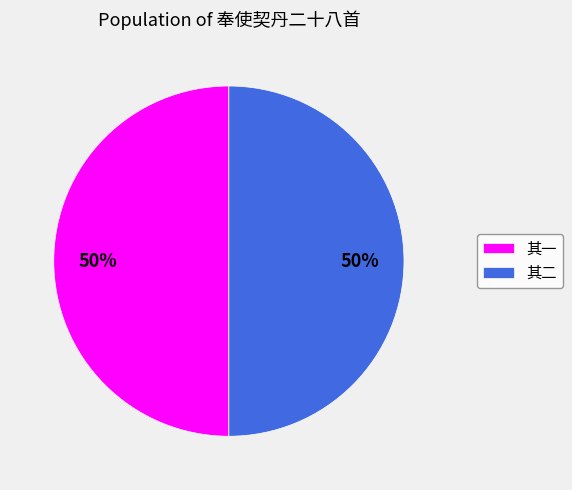

What percentage is the 其二 slice, to the nearest percent?

50%